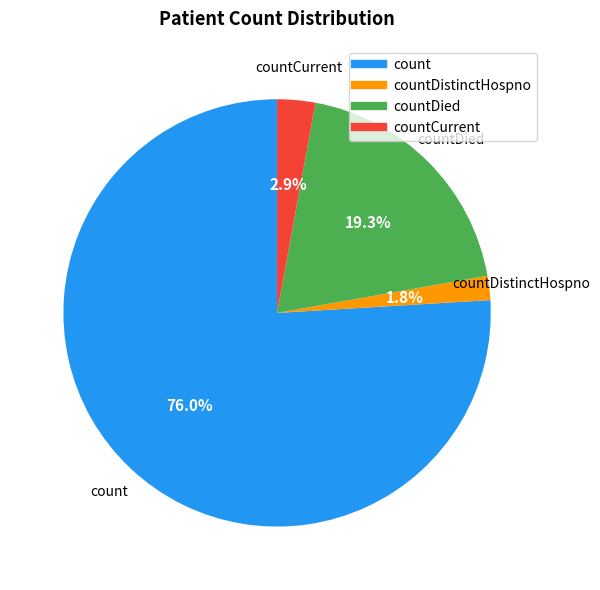

Does any single category account for the majority?

Yes